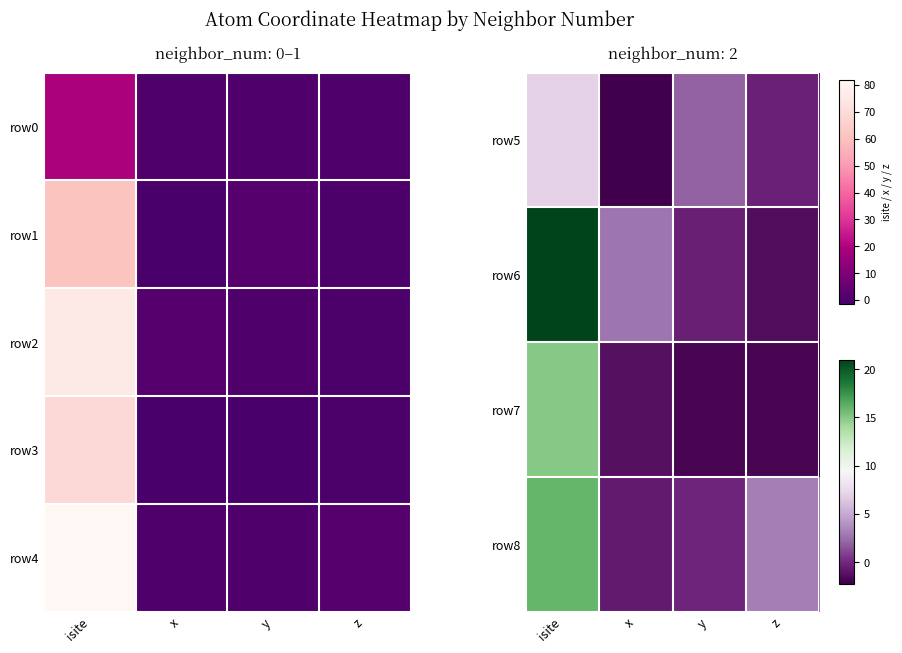

List the labels in order of row4 value, largest first.

isite, z, y, x